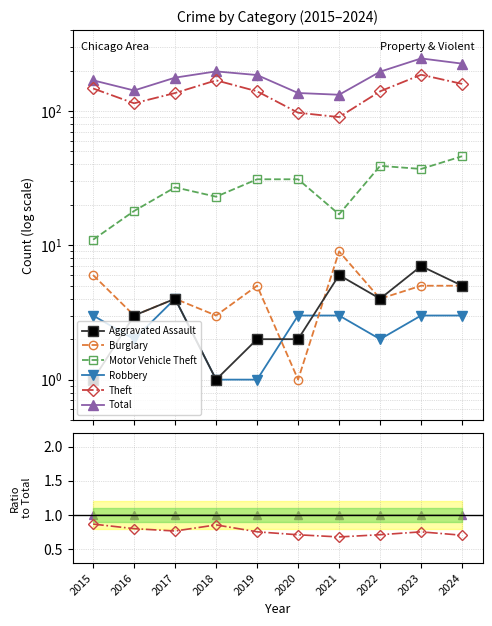

True or false: Total and Aggravated Assault intersect in this chart.

False